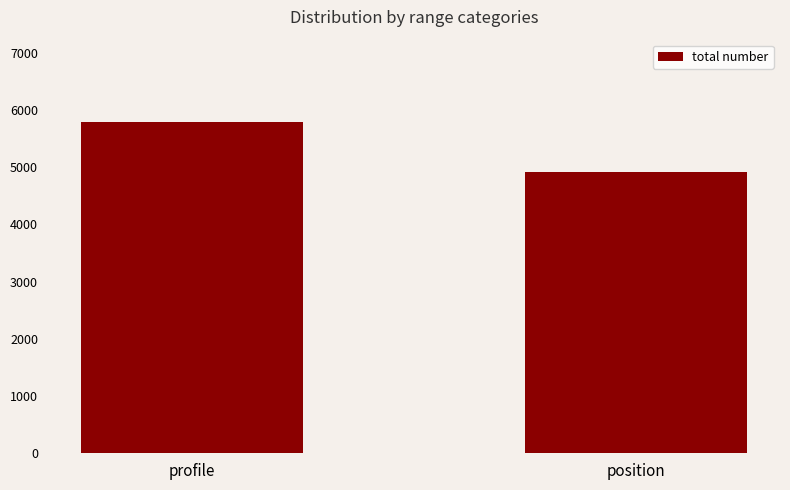

Approximately how many times larger is the value at position compared to profile?

0.8